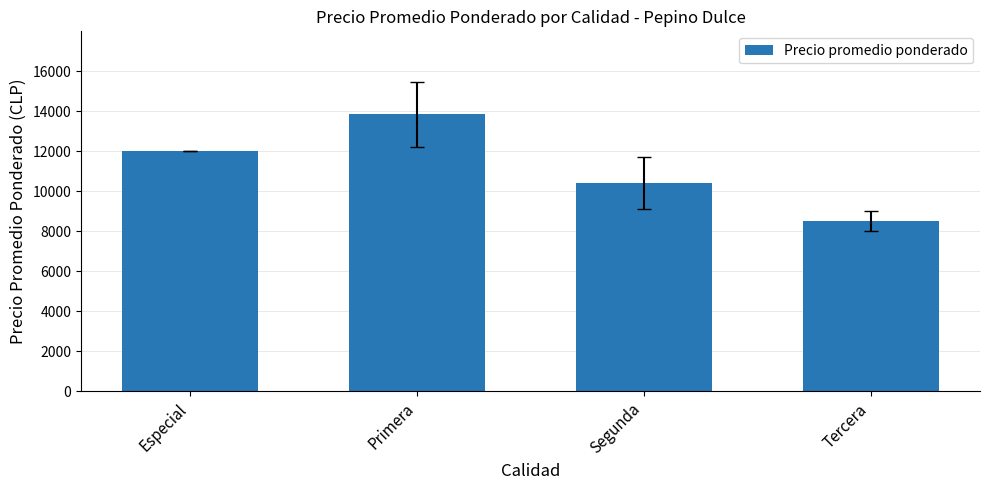

Reading left to right, transcribe all the data shown in this chart.

12000.0	13842.1	10428.6	8500.0